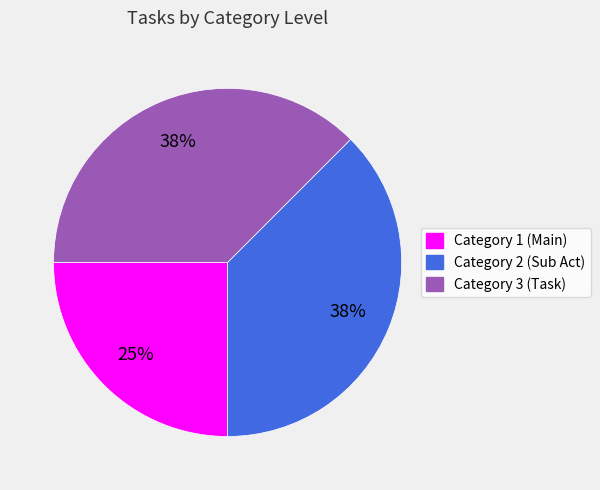

To the nearest percent, what is the average slice percentage?

33%